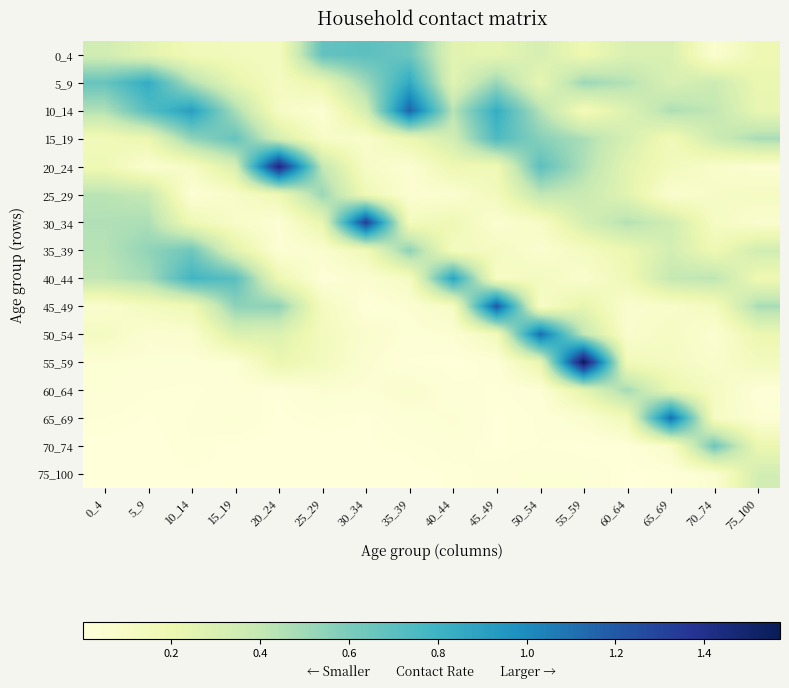

At how many categories does at least one series exceed 1?

7